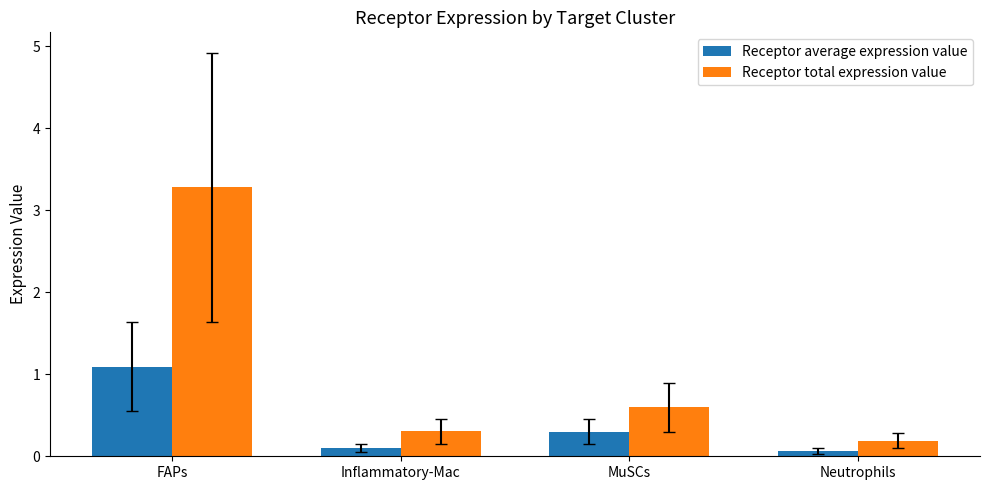

At which label is Receptor total expression value closest to 1?

MuSCs